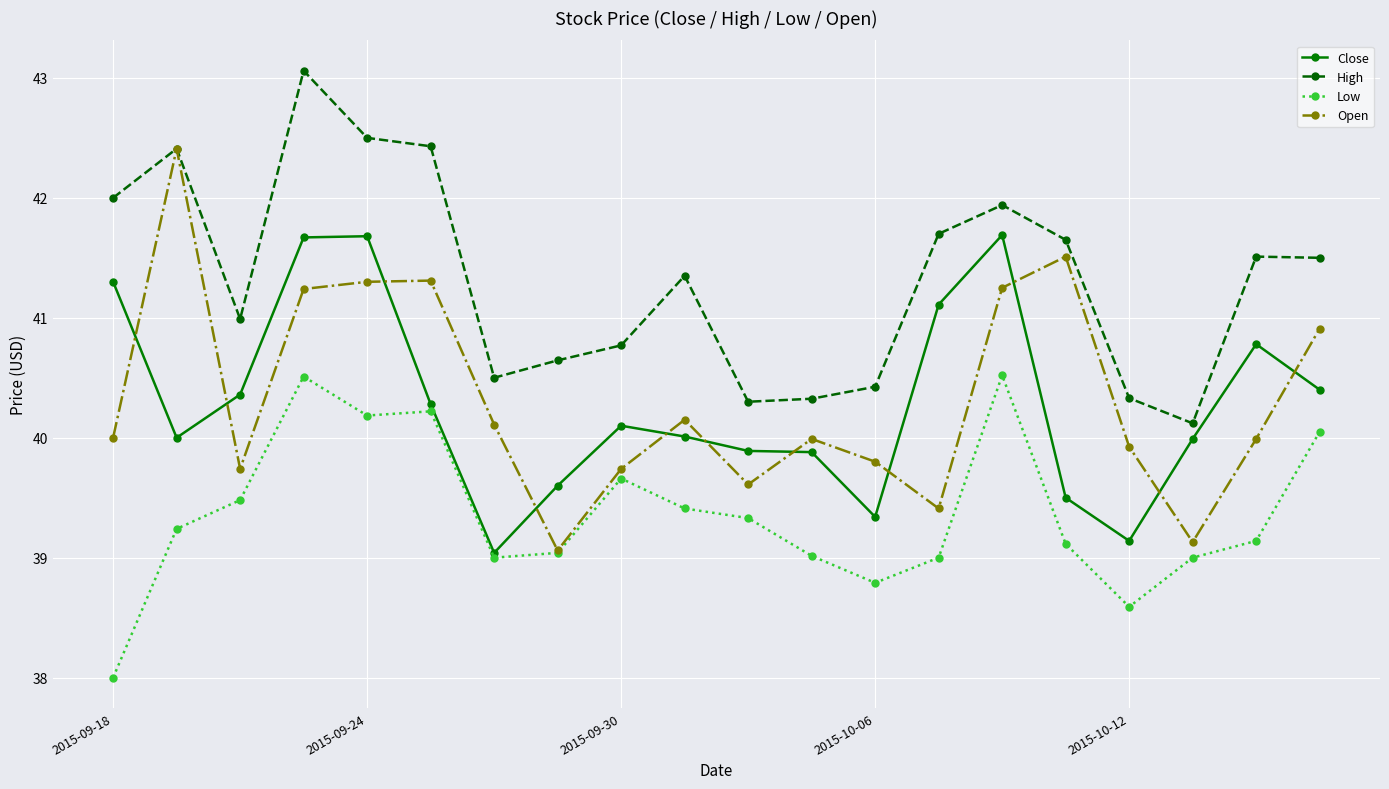

True or false: Low has more than 2 points higher than both neighbors.

True